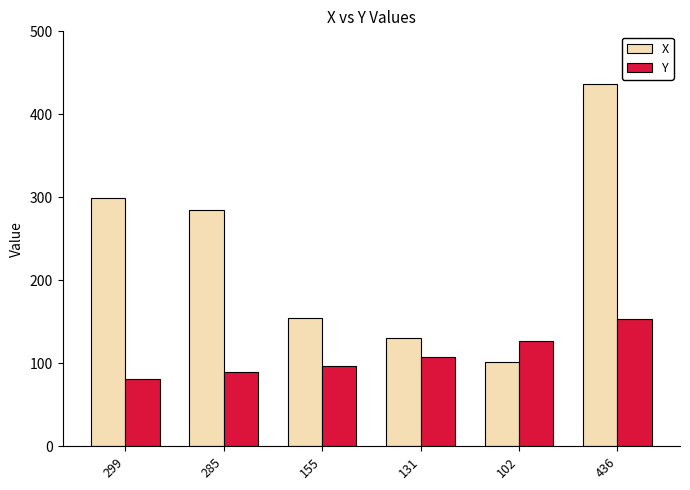

Reading left to right, what are all the values shown in this chart?

X: 299=299	285=285	155=155	131=131	102=102	436=436
Y: 299=81	285=89	155=97	131=107	102=127	436=153